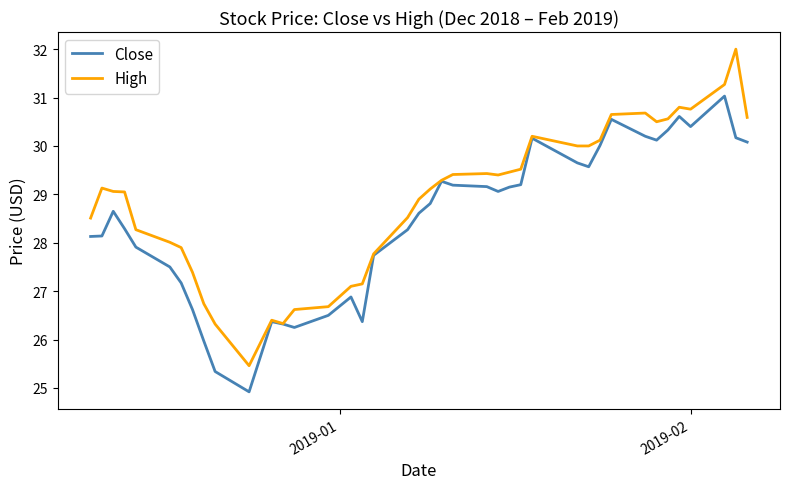

Which series has the largest total across all categories?

High